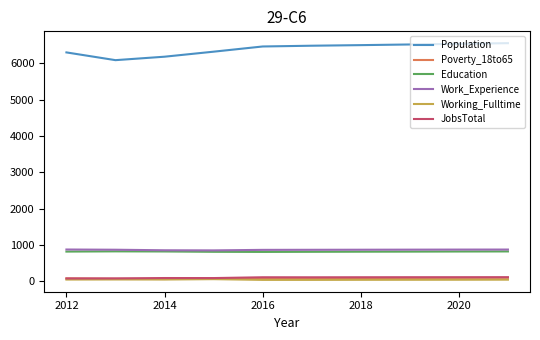

Which series has the largest range (max minus min)?

Population